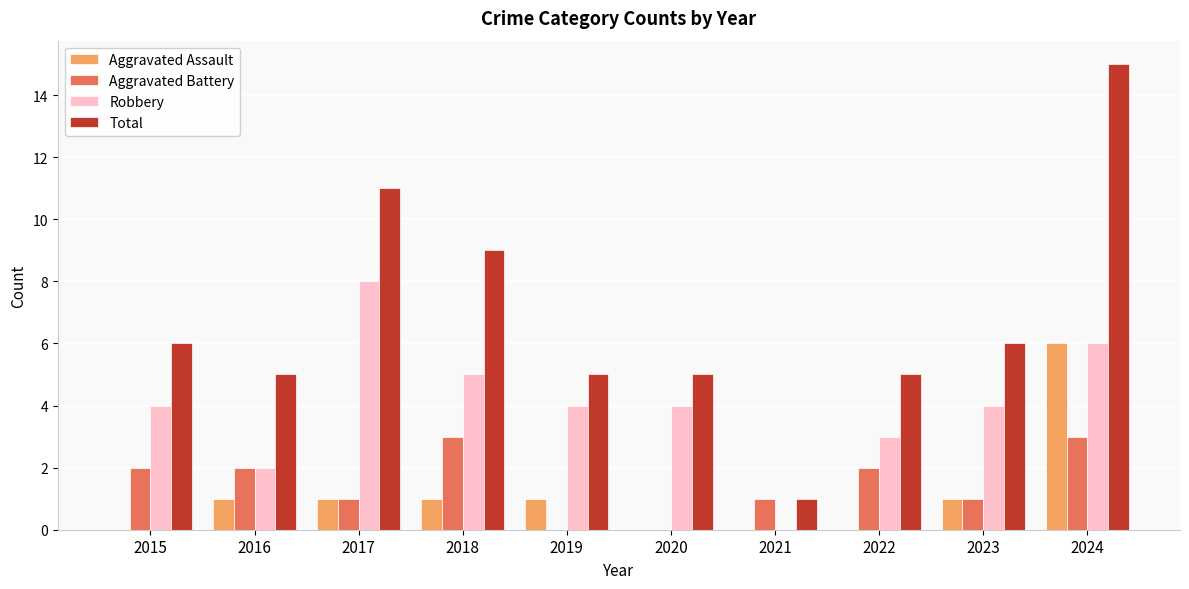

What is the total value across all series at 2018?

18